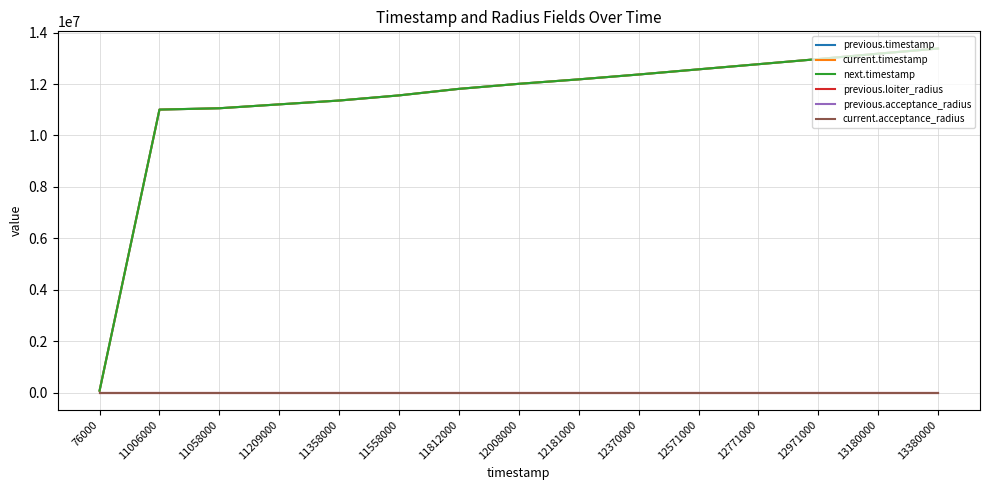

Does the chart display data point markers on the line(s)?

No